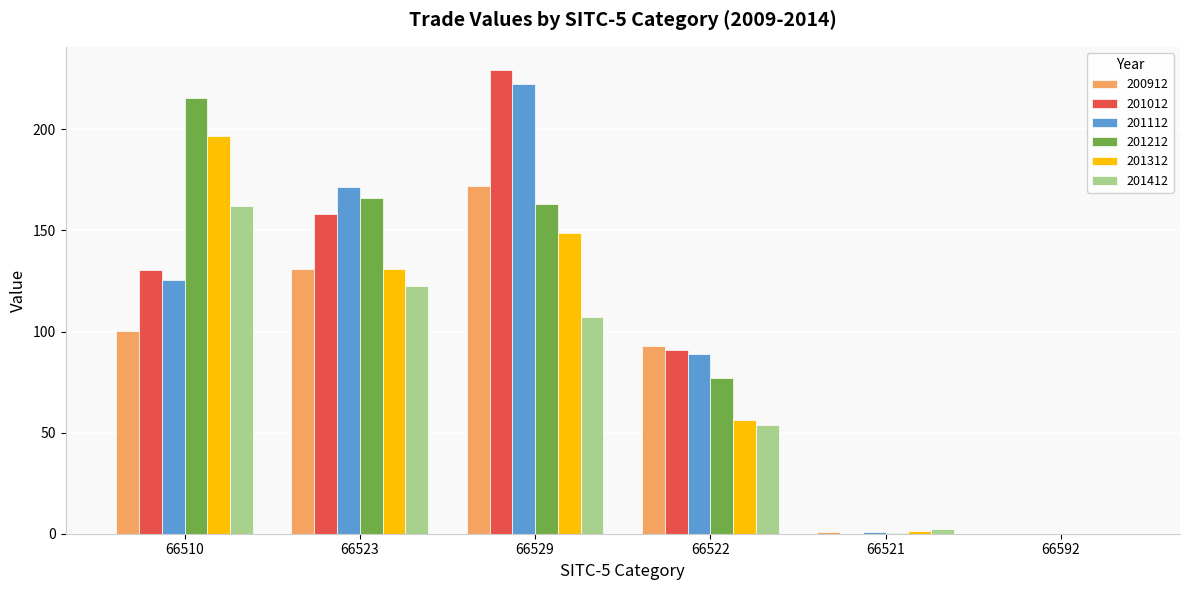

Which series has the largest total across all categories?

201212